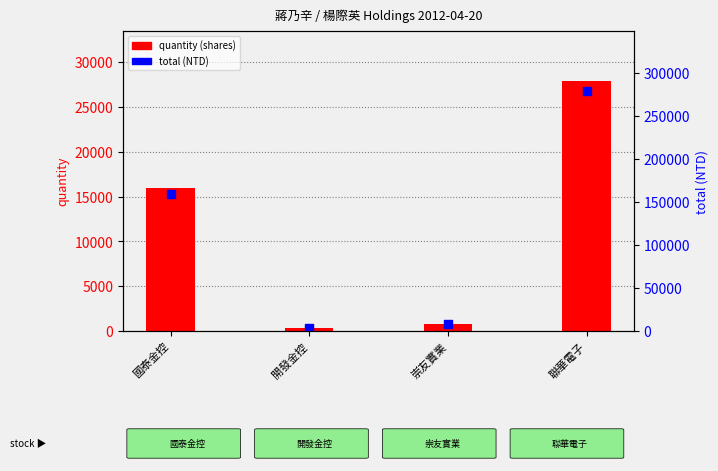

At which category is the sum across all series the highest?

聯華電子